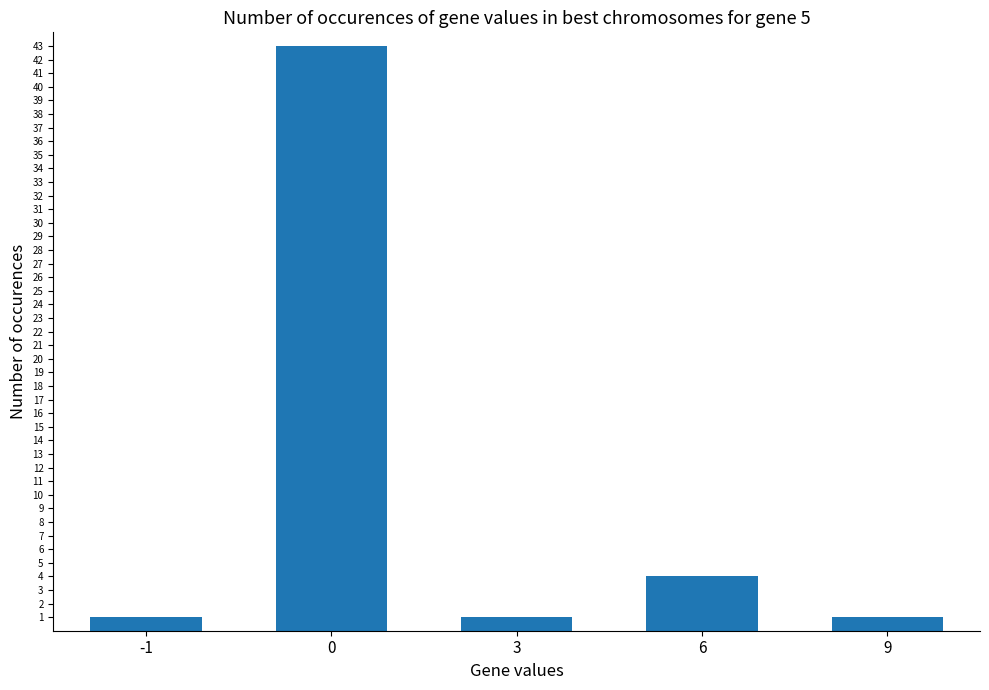

What is the smallest value displayed?

1